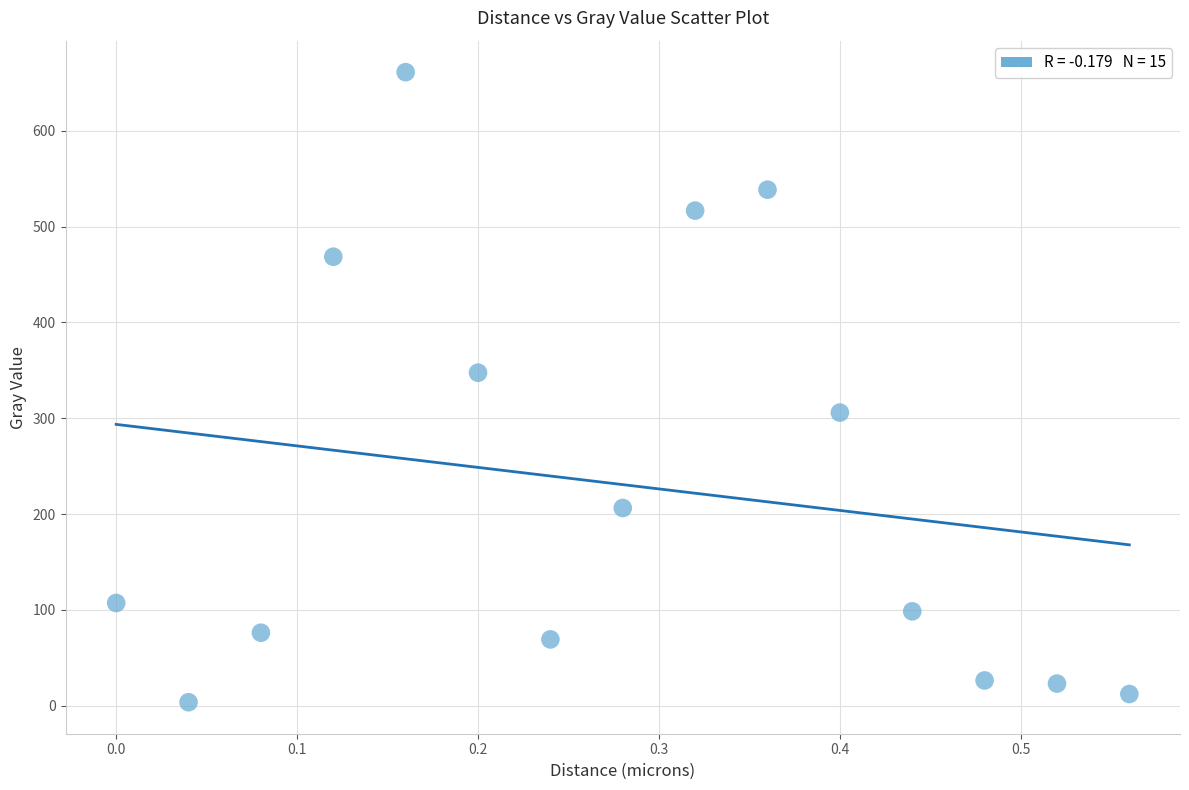

What is the range of X values (max minus min)?

0.6